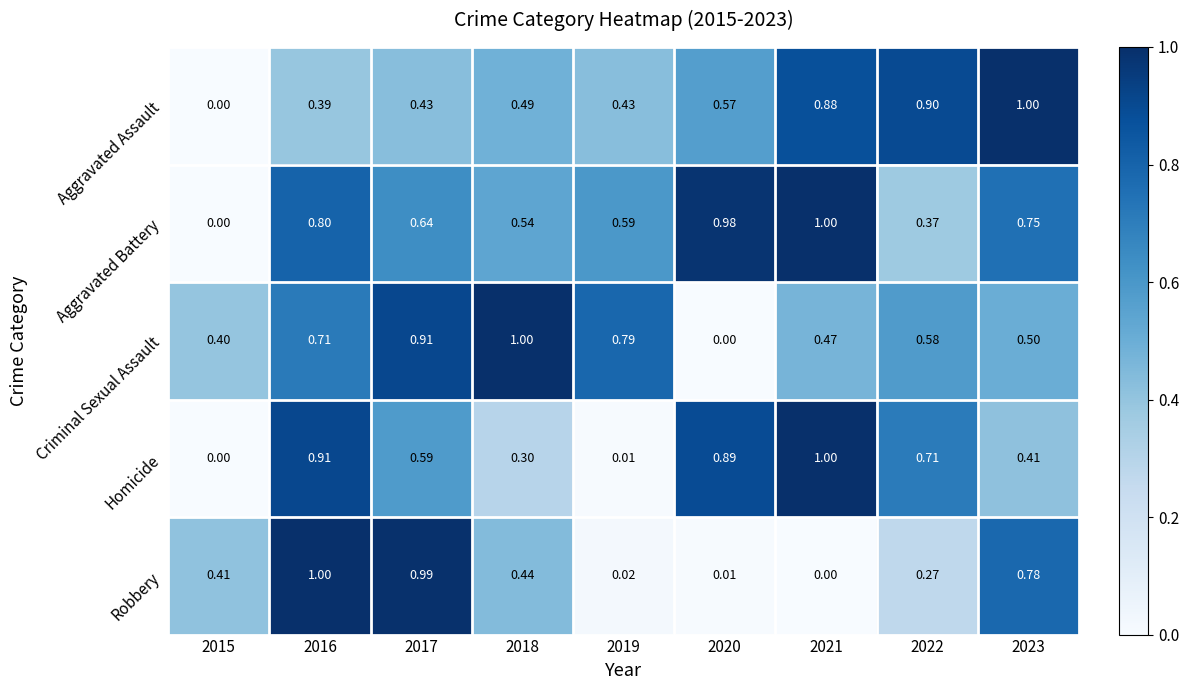

List the series in order of their overall mean, lowest first.

Robbery, Homicide, Aggravated Assault, Criminal Sexual Assault, Aggravated Battery